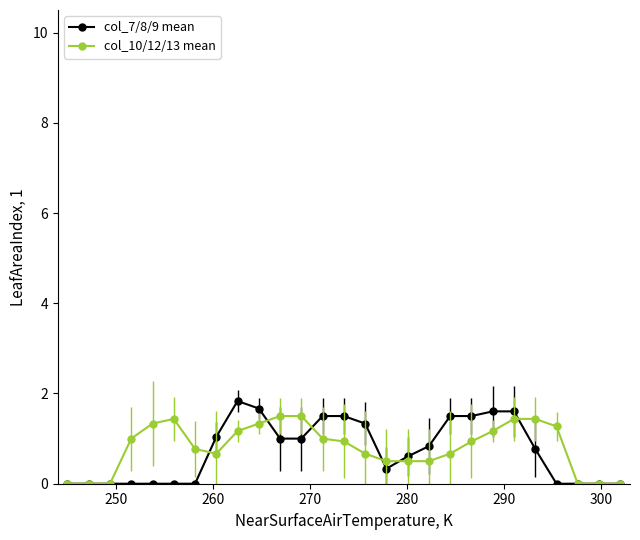

True or false: col_10/12/13 mean and col_7/8/9 mean intersect in this chart.

True